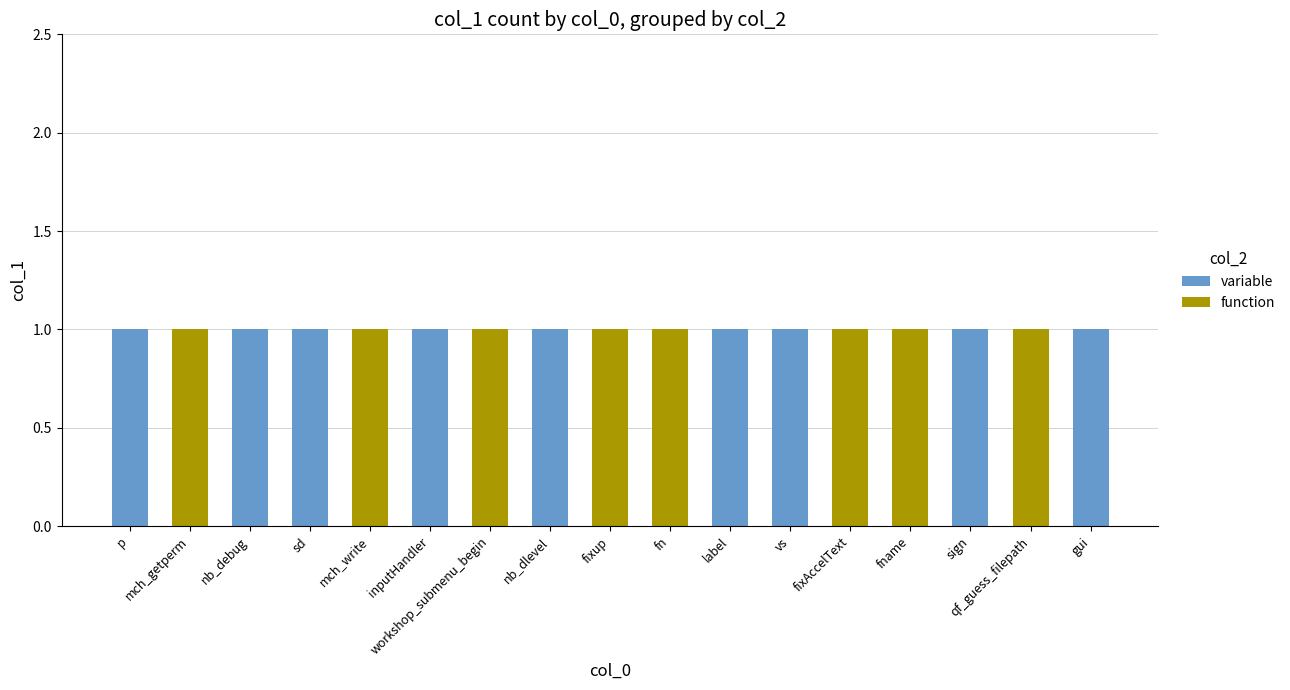

Is it true that variable equals 0 at sign?

False